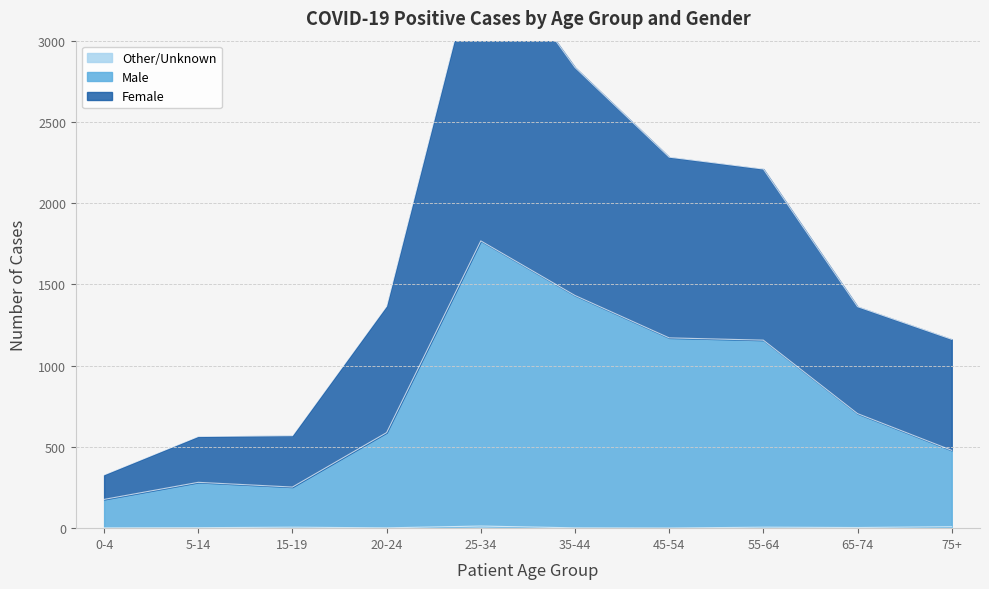

Read the Other/Unknown value at 75+, to the nearest 5.

10